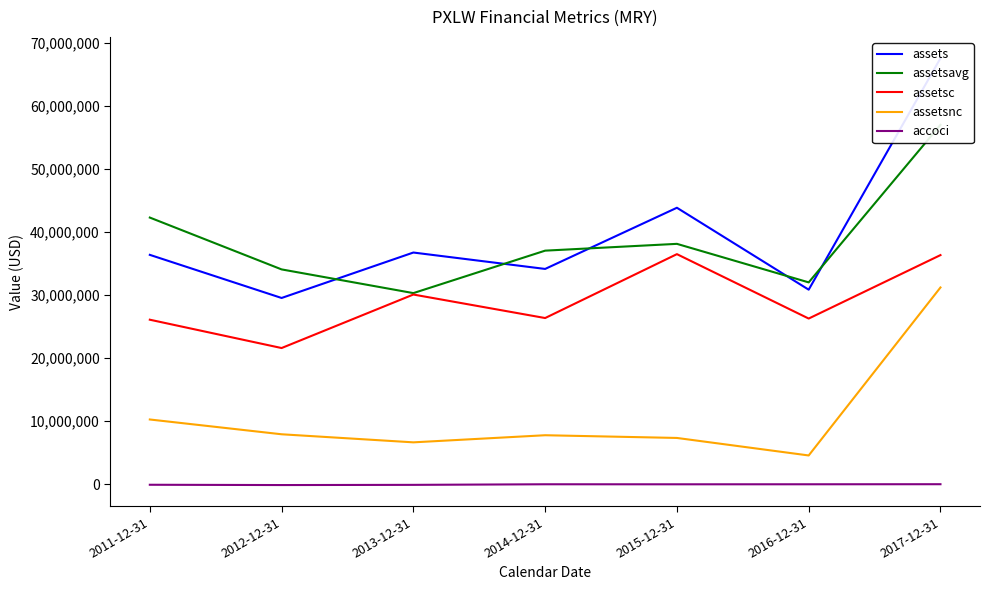

How many lines are shown in the chart?

5